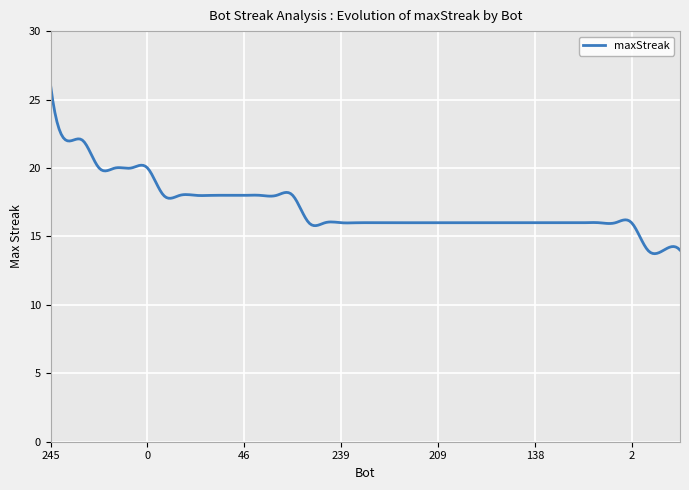

What is the smallest value displayed?

13.7